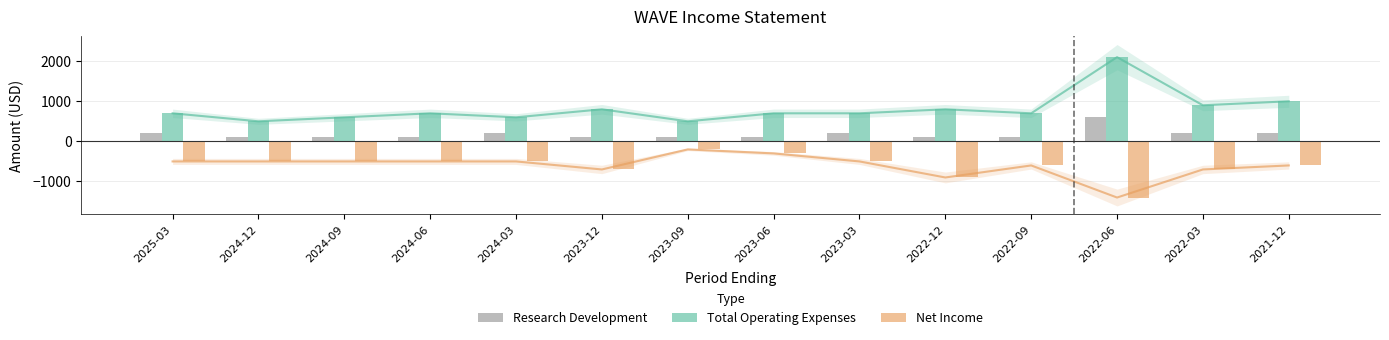

Which series has the largest total across all categories?

Total Operating Expenses